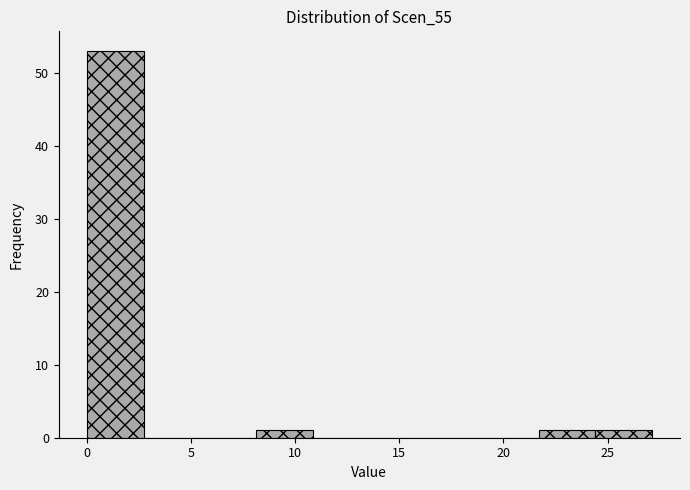

Over which range of the x-axis is the bar tallest?

0.0 to 2.5